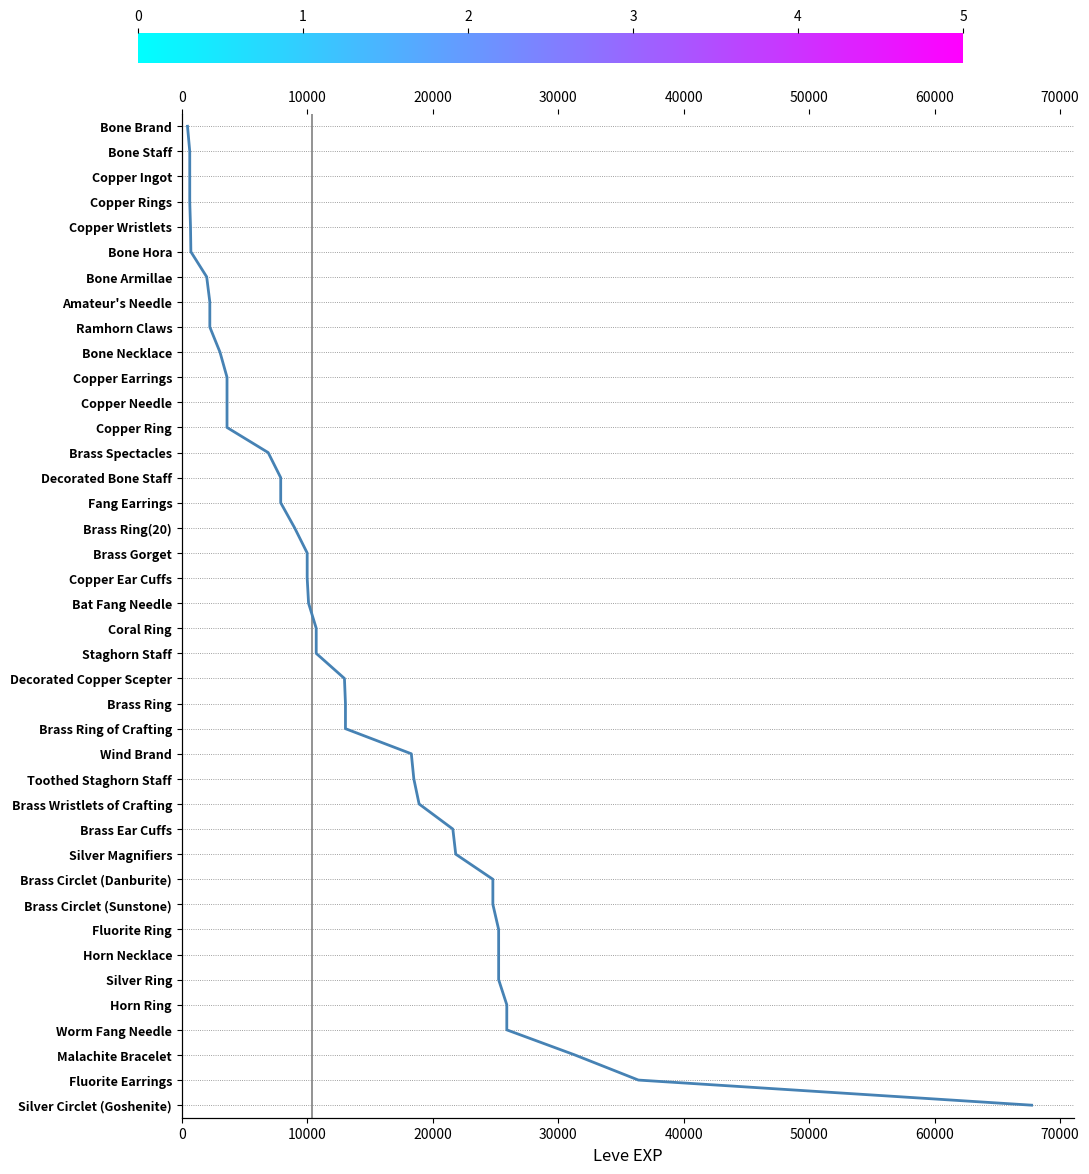

True or false: the data has more than 2 interior local peaks.

False